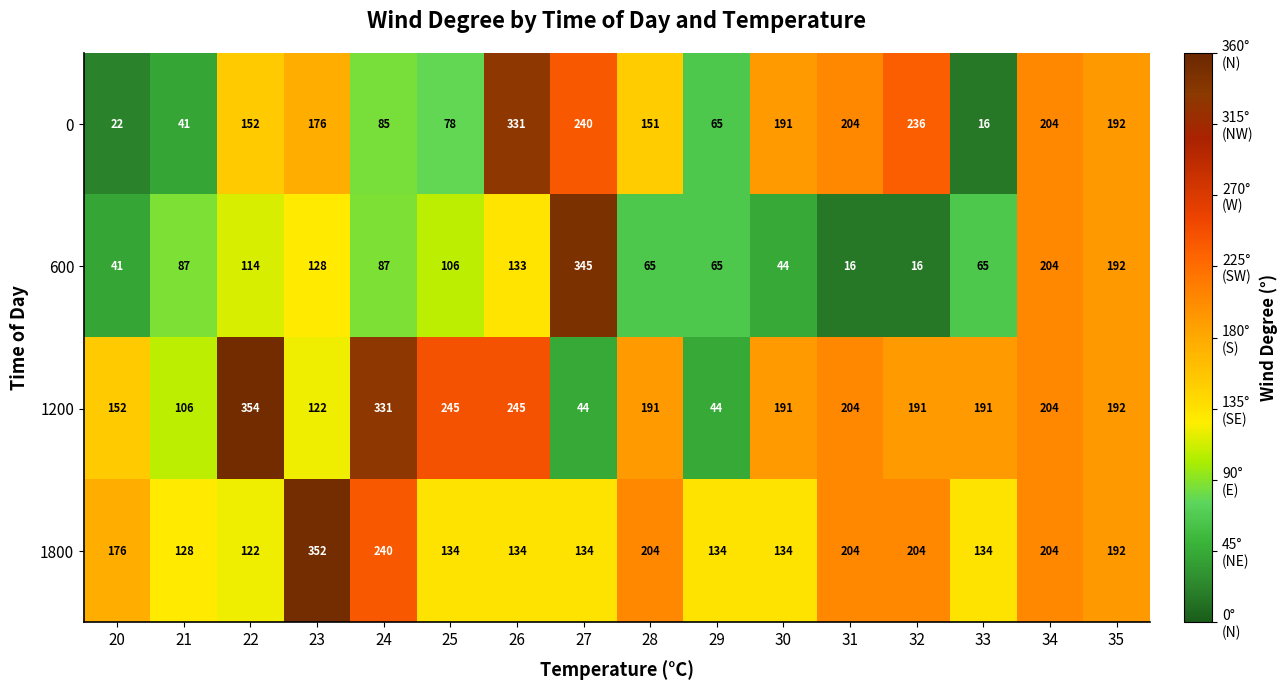

What is the difference between the second highest and second lowest values in the 600 series?

188